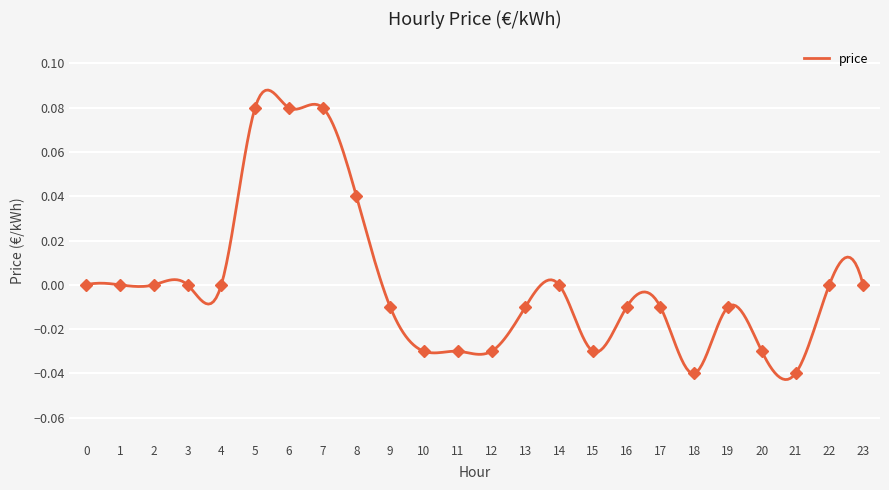

How many data points are above 0?

4